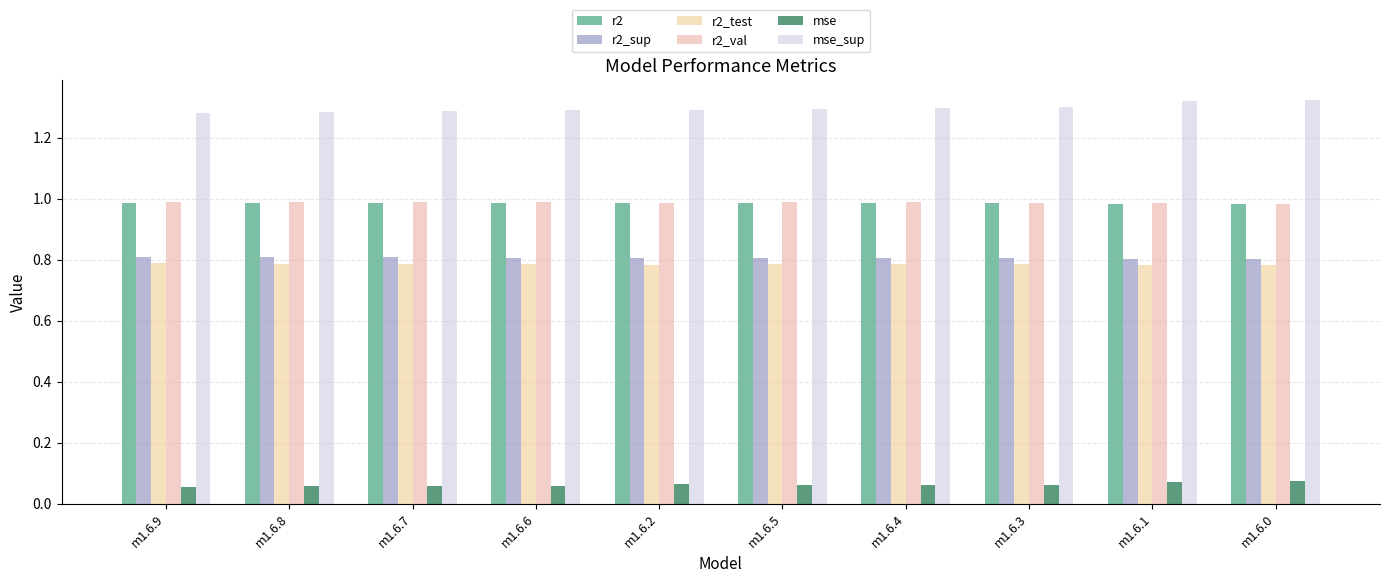

Between m1.6.7 and m1.6.2, which is larger?

m1.6.7